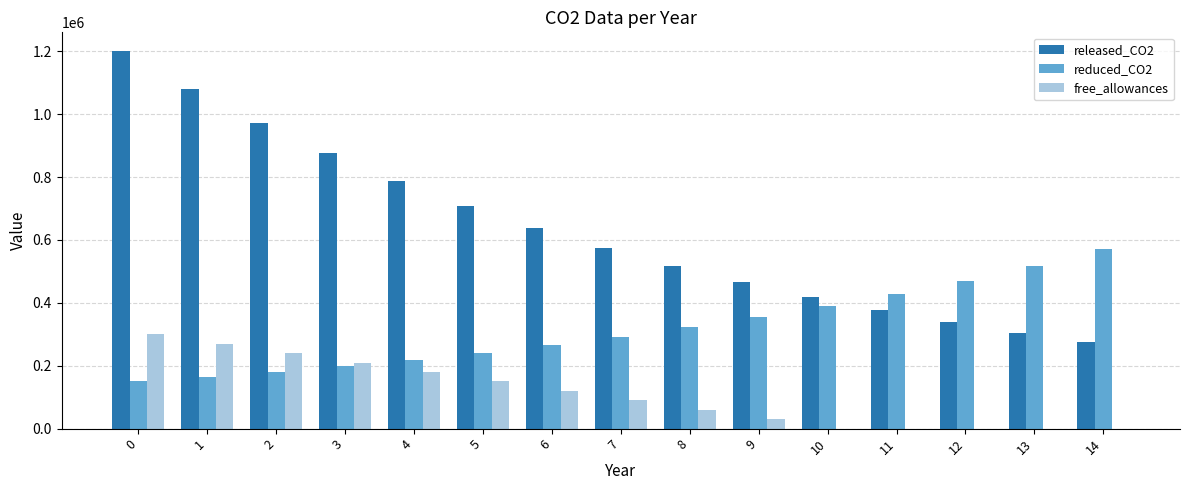

What is the greatest value displayed?

1200000